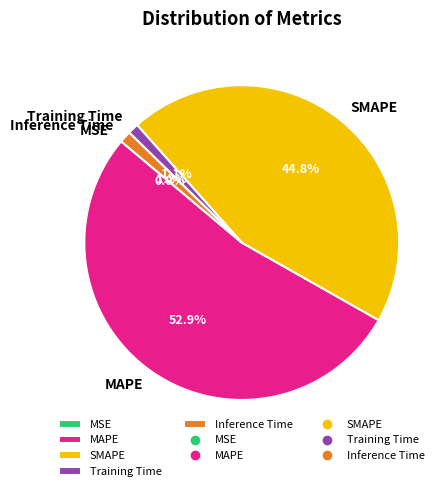

To the nearest percent, what percentage of the pie is Inference Time?

1%